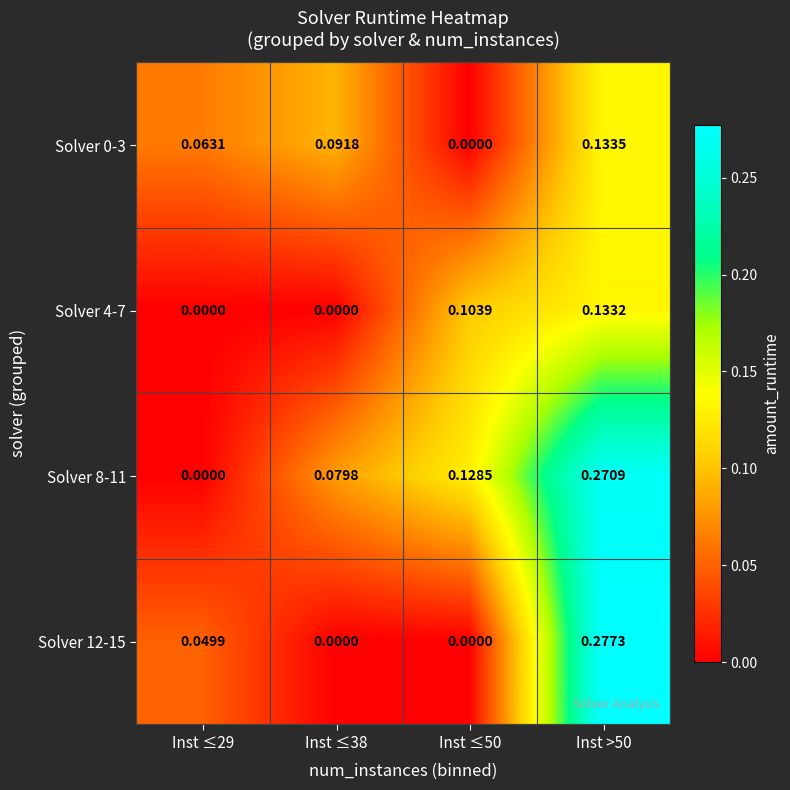

Is the value of Solver 12-15 at Inst >50 greater than the value of Solver 8-11 at Inst ≤50?

Yes